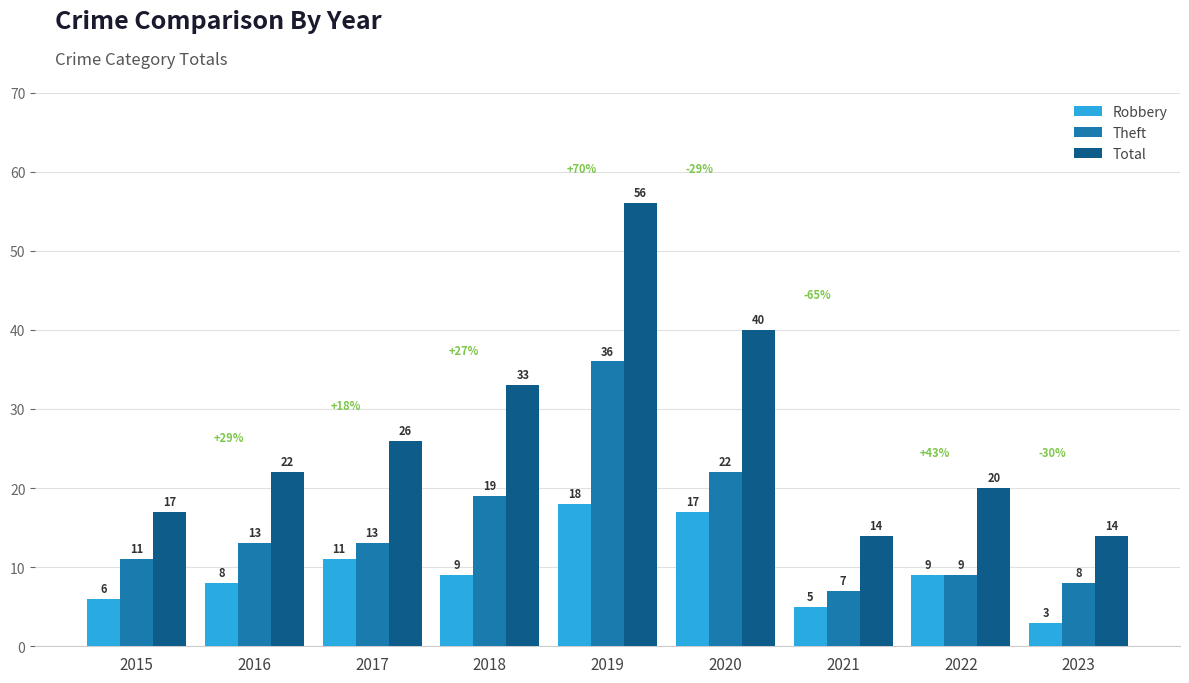

How many distinct data groups are displayed?

3